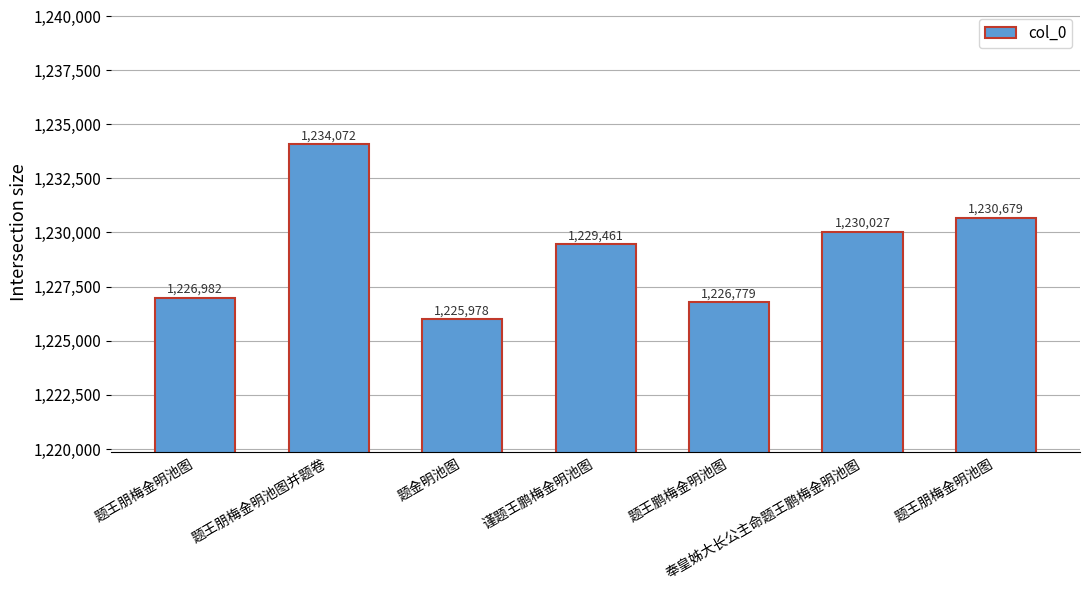

How many bars are there in total?

7